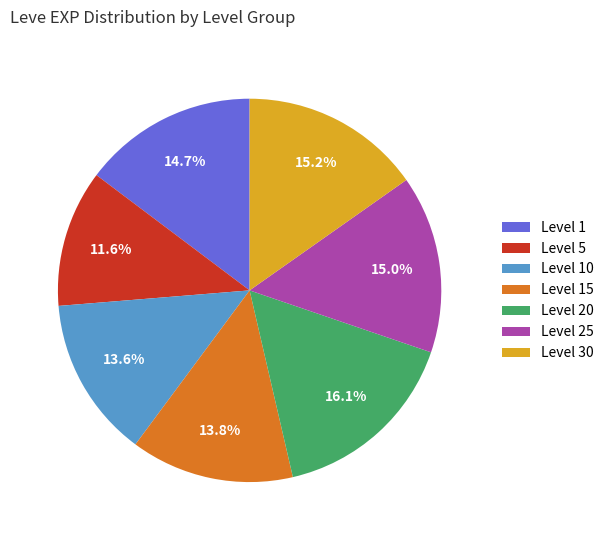

Does Level 20 account for over 50% of the chart?

No